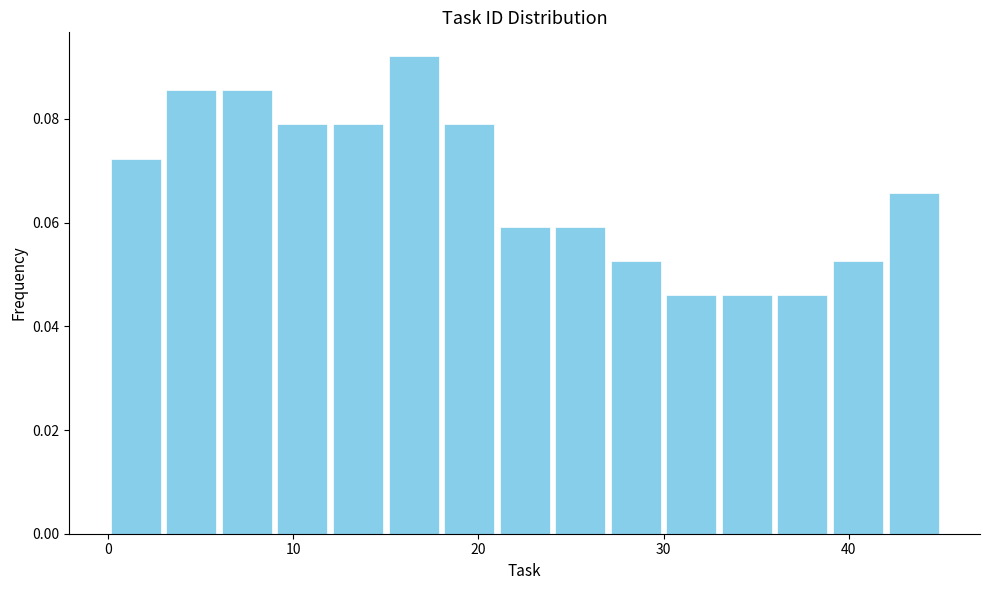

Read against the x-axis, roughly where is the centre of the tallest bar?

17